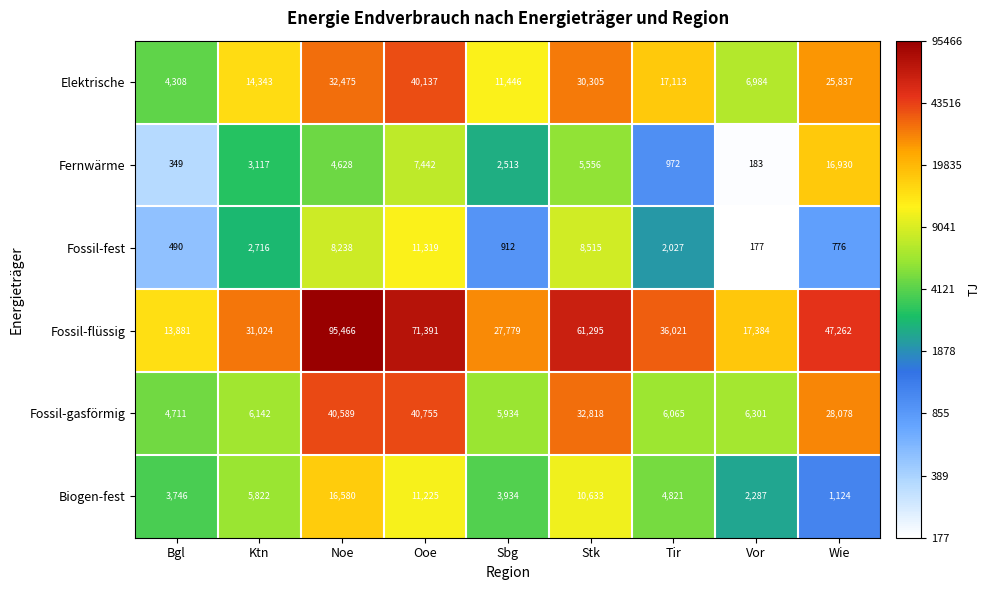

Rank the series at Ooe from highest to lowest value.

Fossil-flüssig, Fossil-gasförmig, Elektrische, Fossil-fest, Biogen-fest, Fernwärme